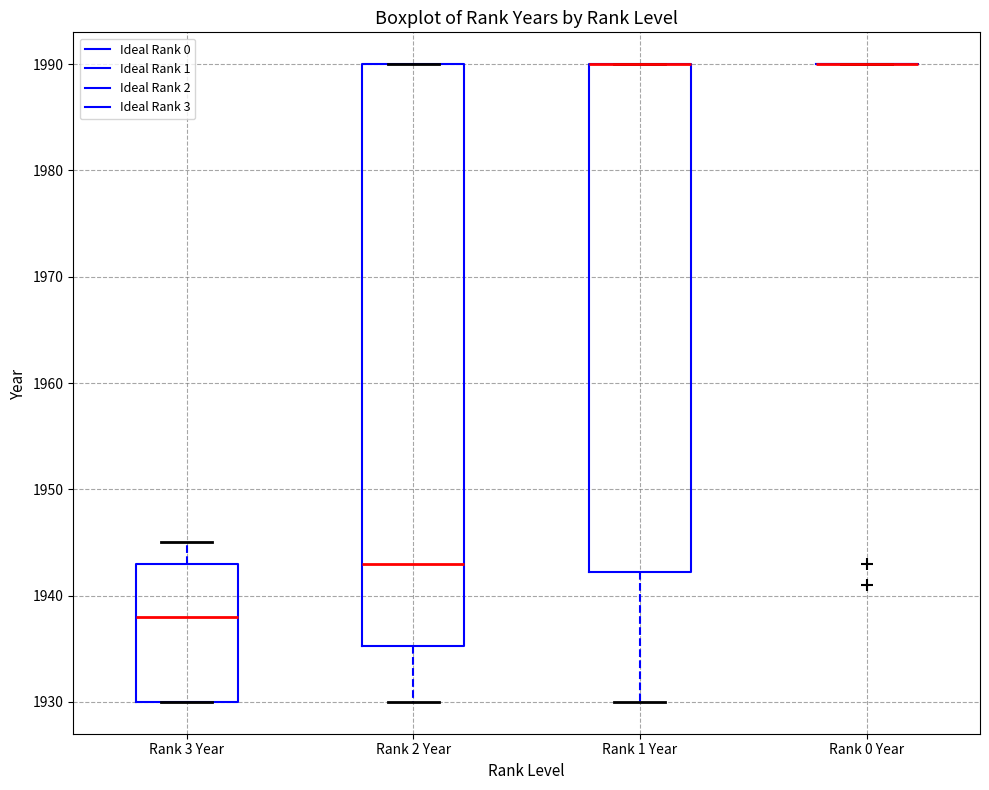

Reading left to right, read every box against the y-axis: the position of its median line, the range the box covers, and the ends of its whiskers. The values are not printed on the chart, so give them approximately, as read against the axis.

Rank 3 Year: median 1938, box 1930 to 1943, whiskers 1930 to 1945
Rank 2 Year: median 1943, box 1935 to 1990, whiskers 1930 to 1990
Rank 1 Year: median 1990 (drawn on the box's upper edge), box 1942 to 1990, whiskers 1930 to 1990
Rank 0 Year: box collapsed to a line at 1990, whiskers 1990 to 1990